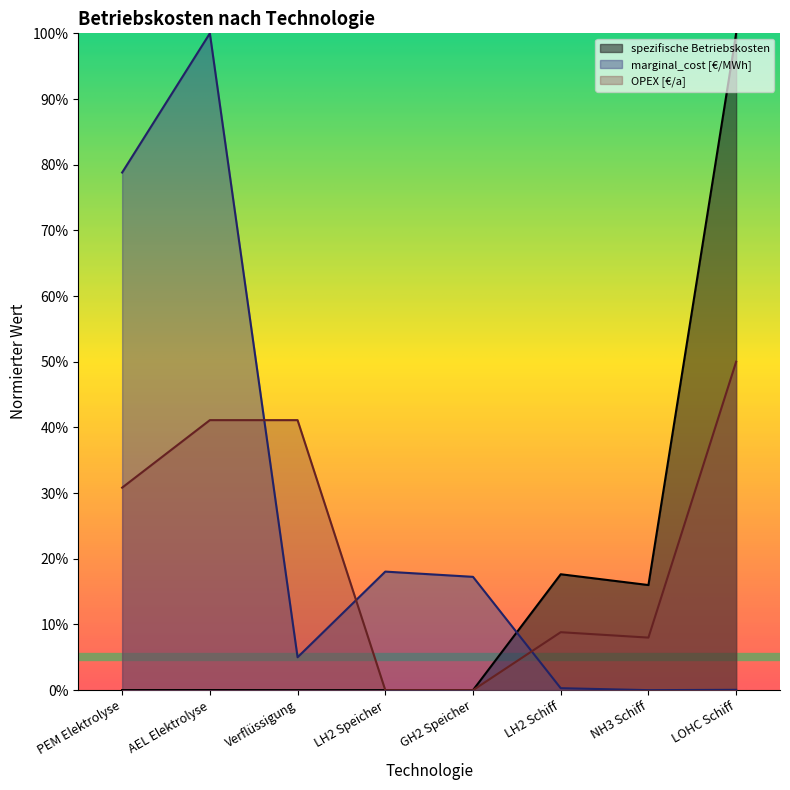

True or false: OPEX [€/a] has more than 1 points higher than both neighbors.

False